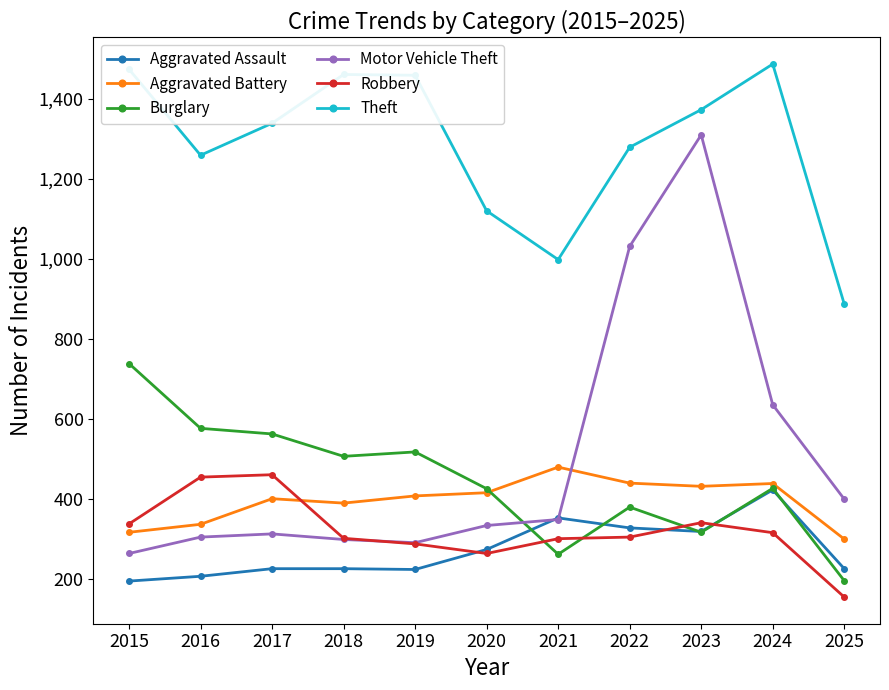

What is the greatest value displayed?

1487